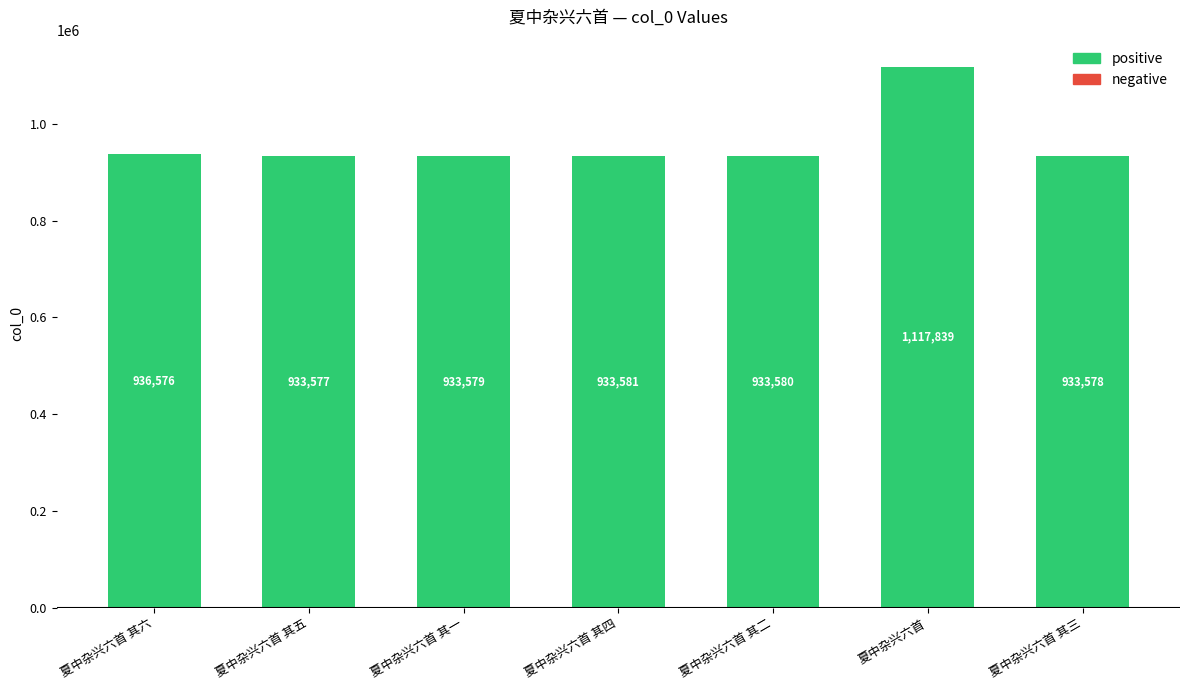

Where is the data nearest to the value 1025708?

夏中杂兴六首 其六